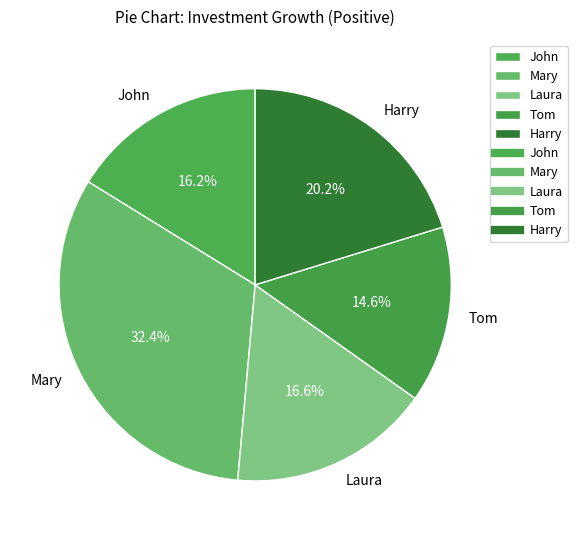

Between Mary and John, which is larger?

Mary